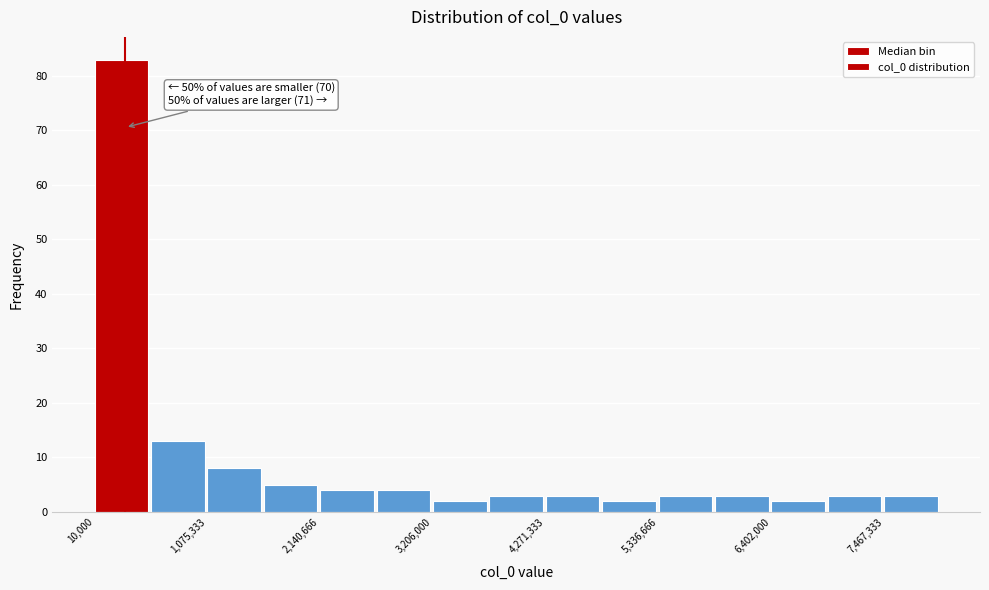

Around what value on the x-axis is the tallest bar? Give the approximate position of its centre, as read against the axis.

200000